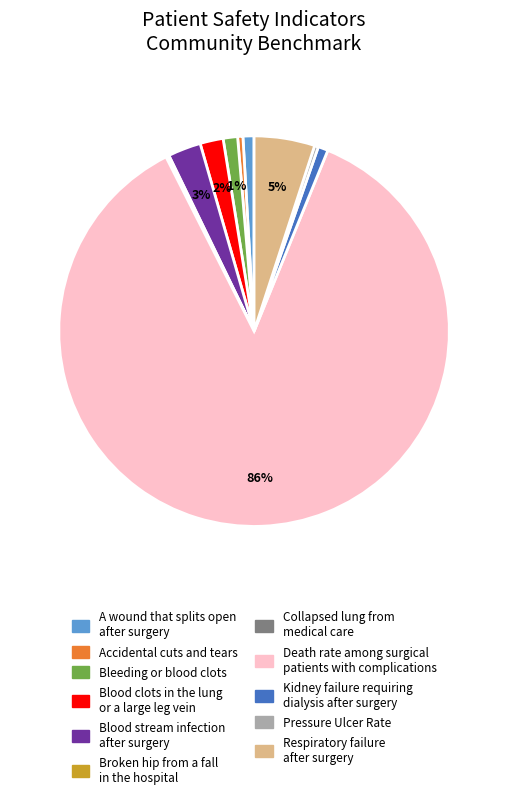

To the nearest percent, what is the average slice percentage?

9%